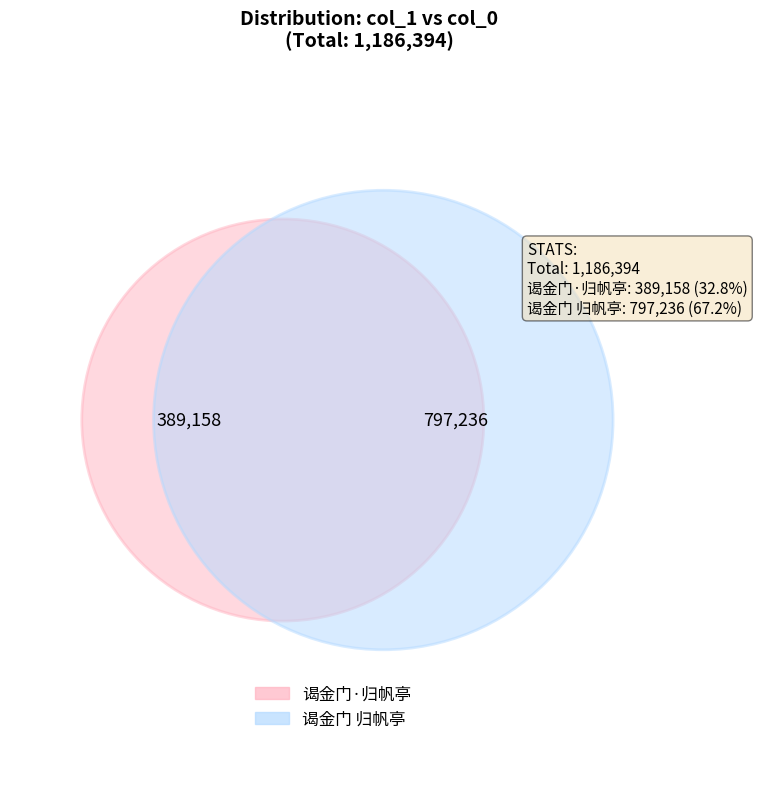

To the nearest percent, what is the average slice percentage?

50%